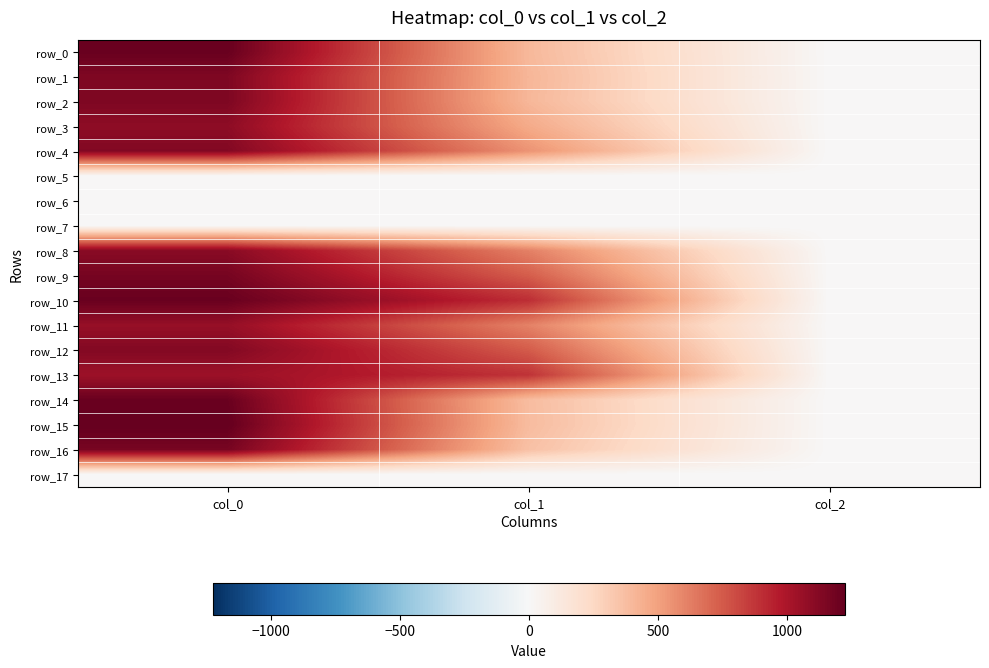

At how many categories does at least one series exceed 1046?

1